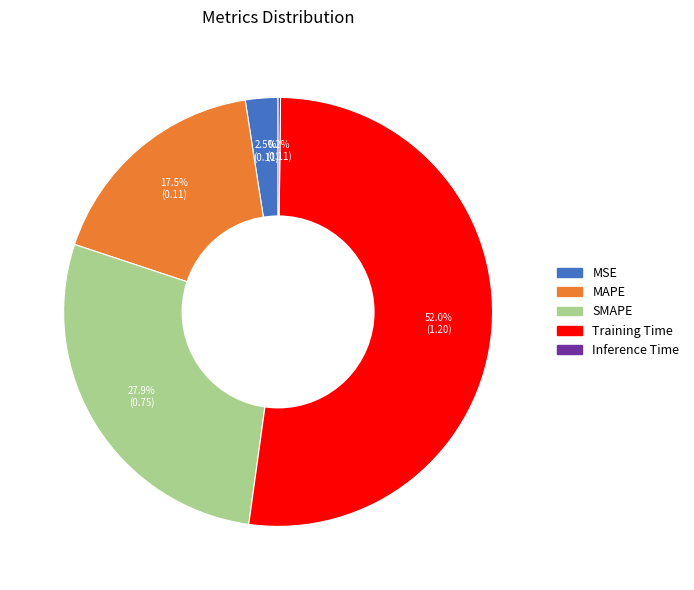

Between MSE and SMAPE, which is larger?

SMAPE